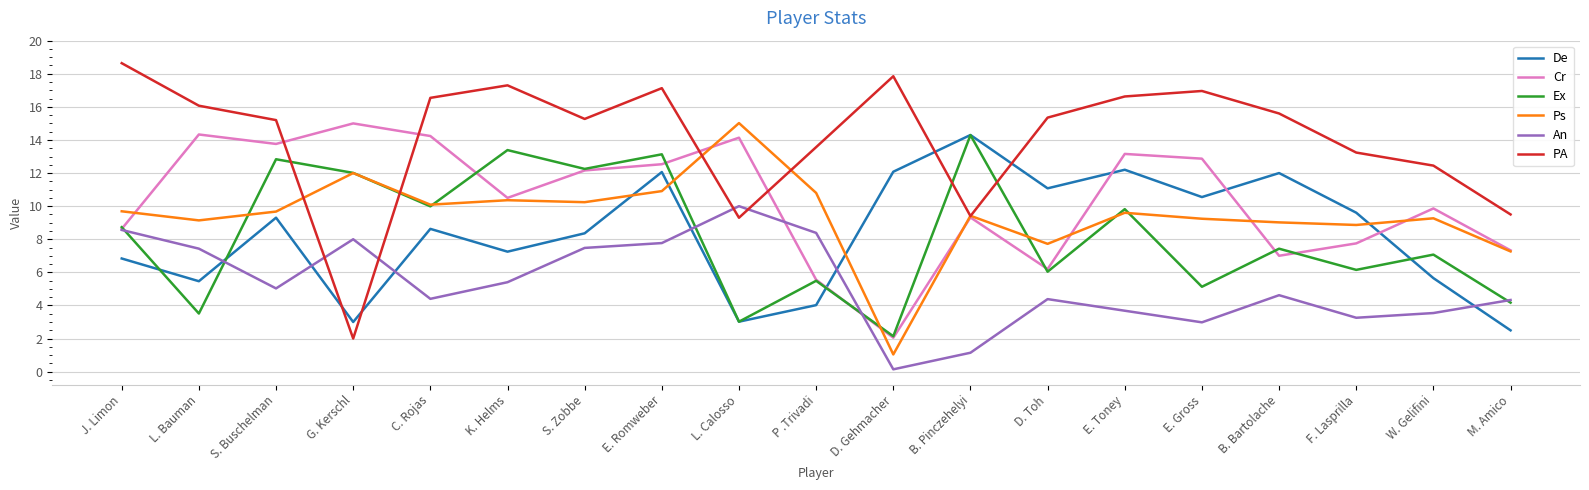

What is the average value of the An series?

5.3